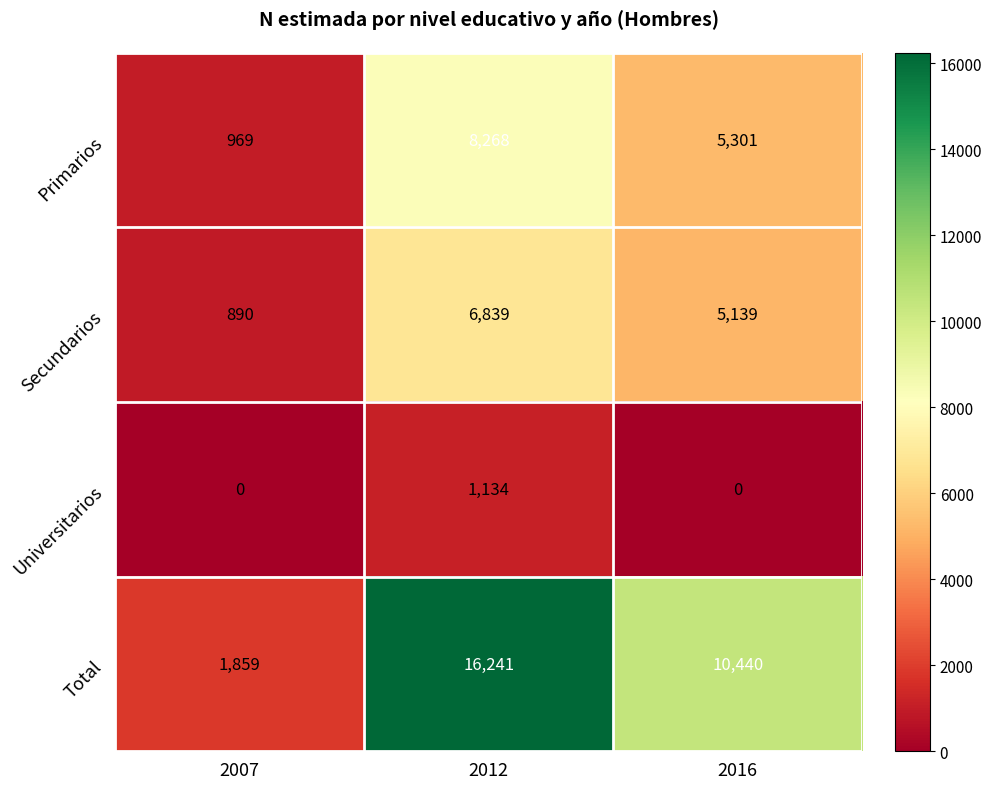

What is the sum of all Primarios values?

14538